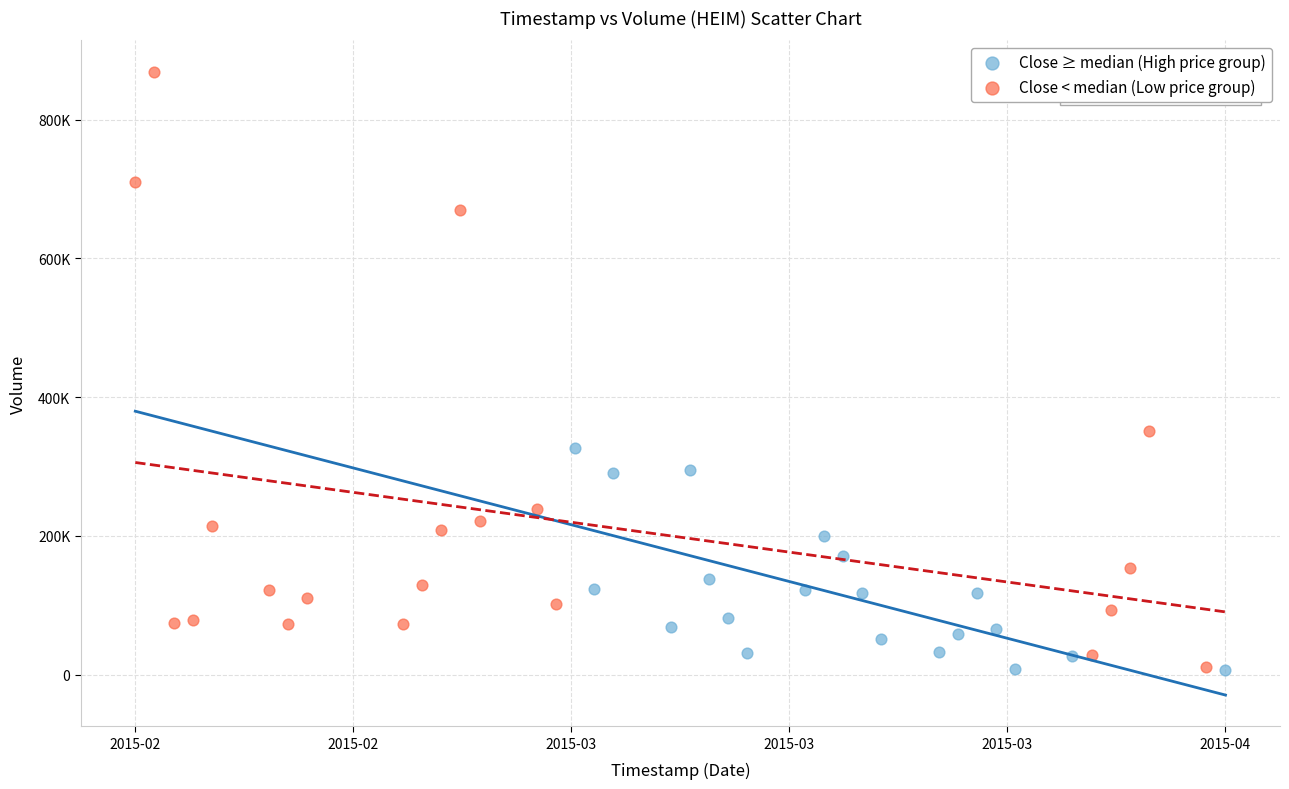

Which series has the widest spread of Y values?

Close < median (Low price group)